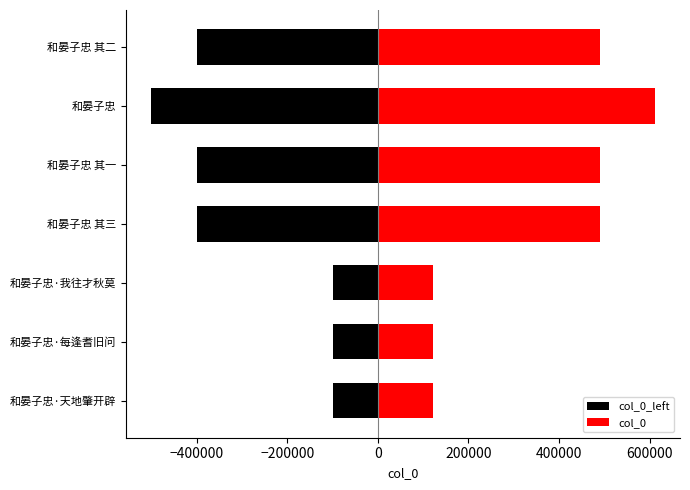

The value of col_0 at 和晏子忠 其三 is 489407.1. True or false?

True